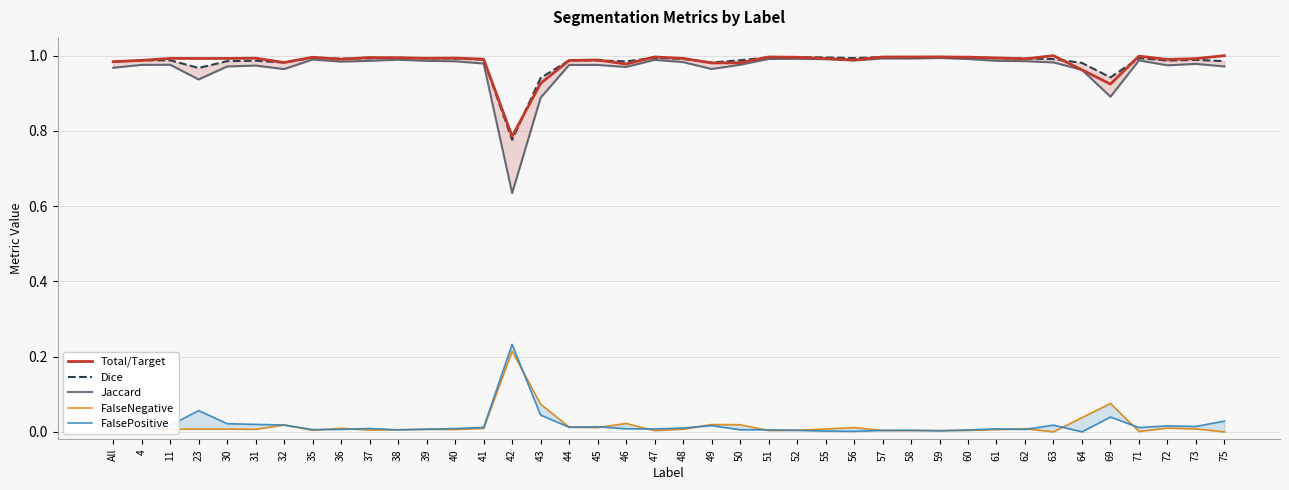

What is the minimum value for Dice?

0.8